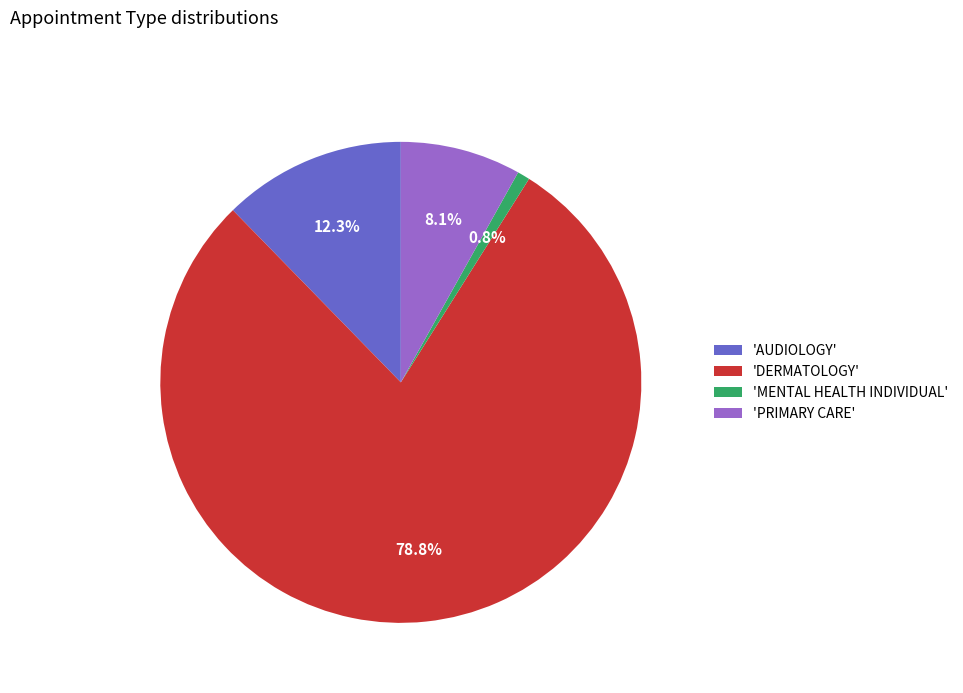

Which category has the smallest portion of the pie?

'MENTAL HEALTH INDIVIDUAL'